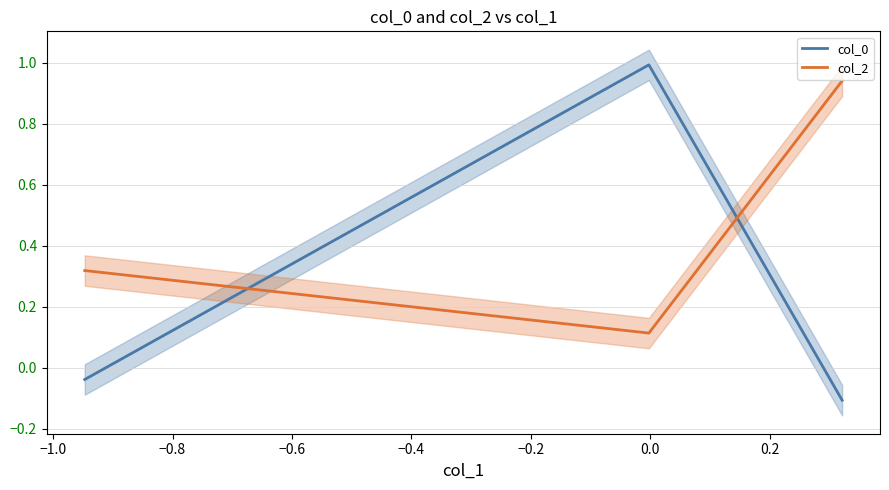

What is the maximum value for col_0?

1.0